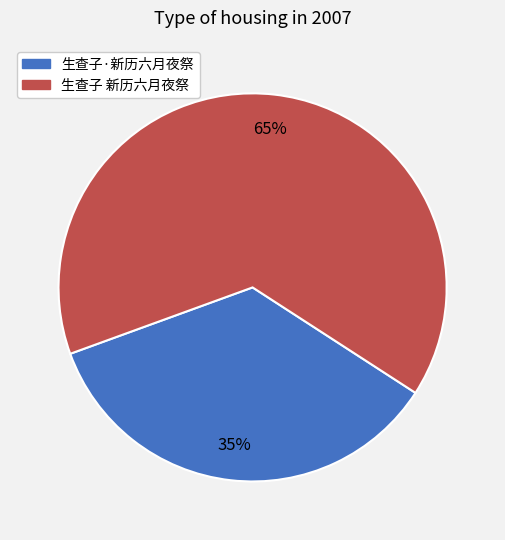

How many slices are in this pie chart?

2